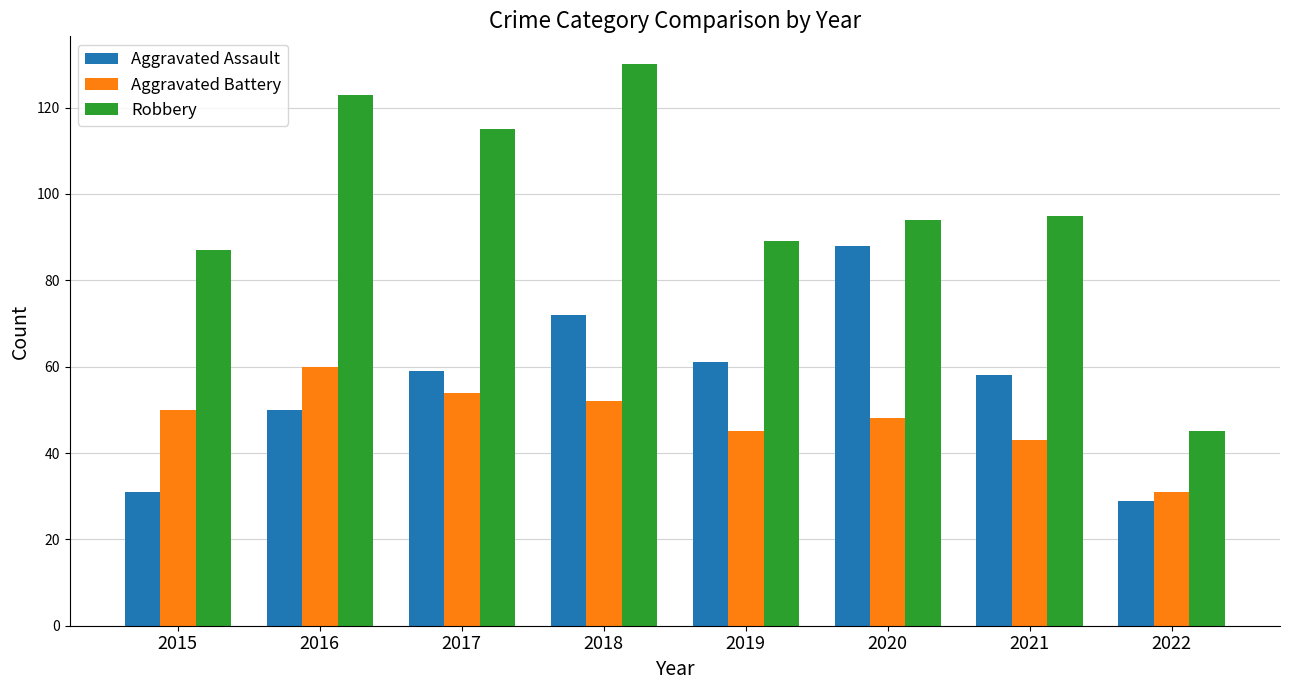

How many bars are there in each group?

3